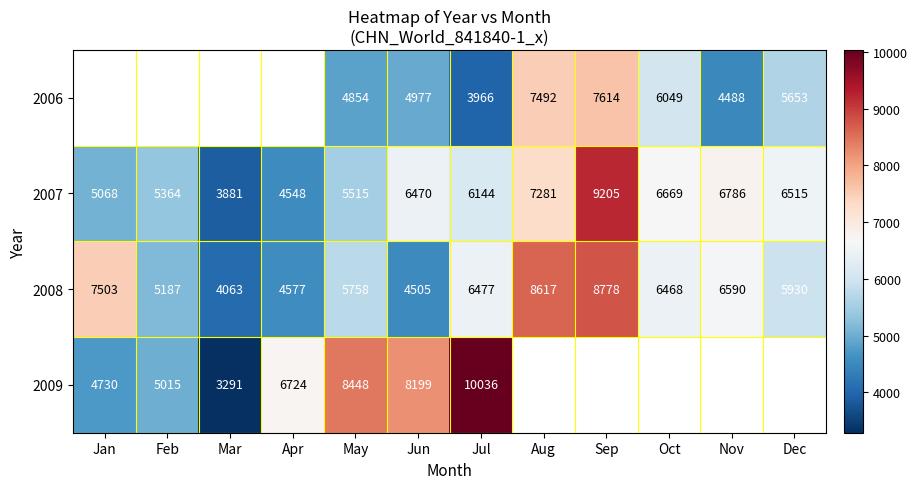

Rank the categories by 2007 value from lowest to highest.

Mar, Apr, Jan, Feb, May, Jul, Jun, Dec, Oct, Nov, Aug, Sep